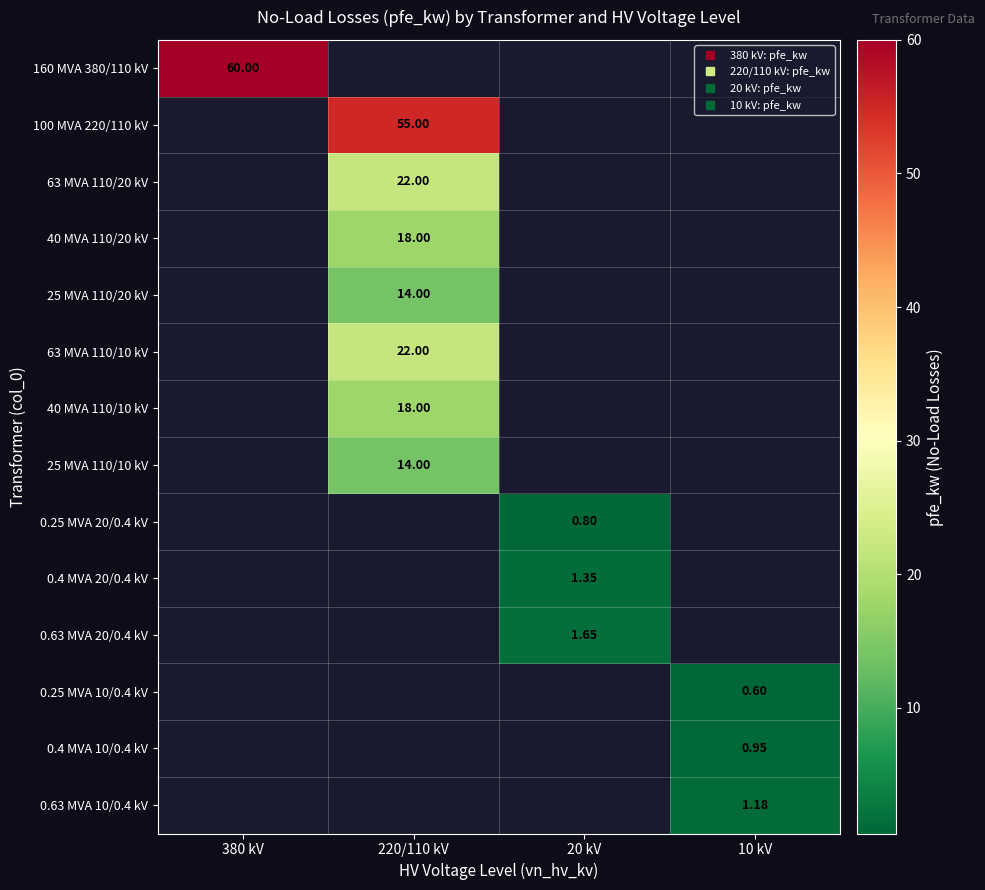

Between 380 kV and 20 kV, which series saw the biggest shift?

160 MVA 380/110 kV